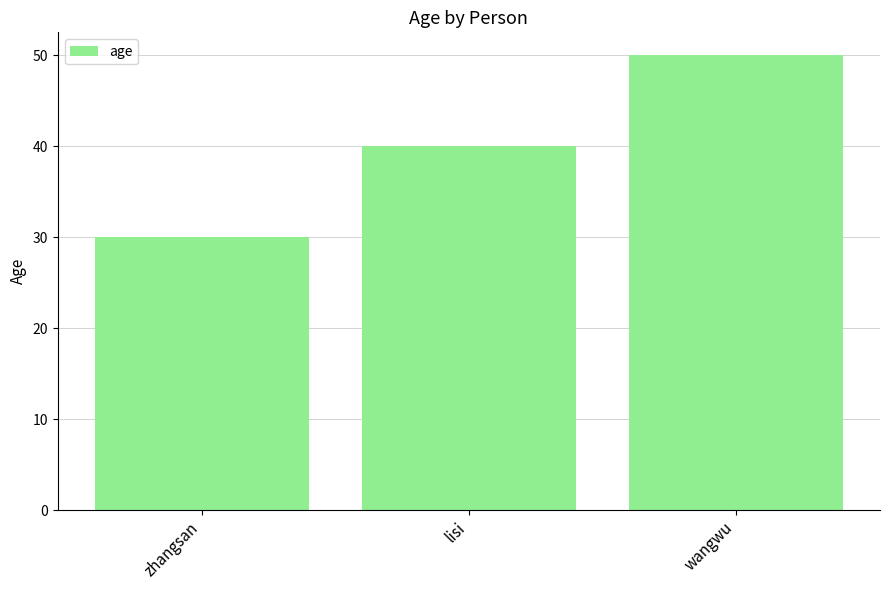

How many values are below 40?

1